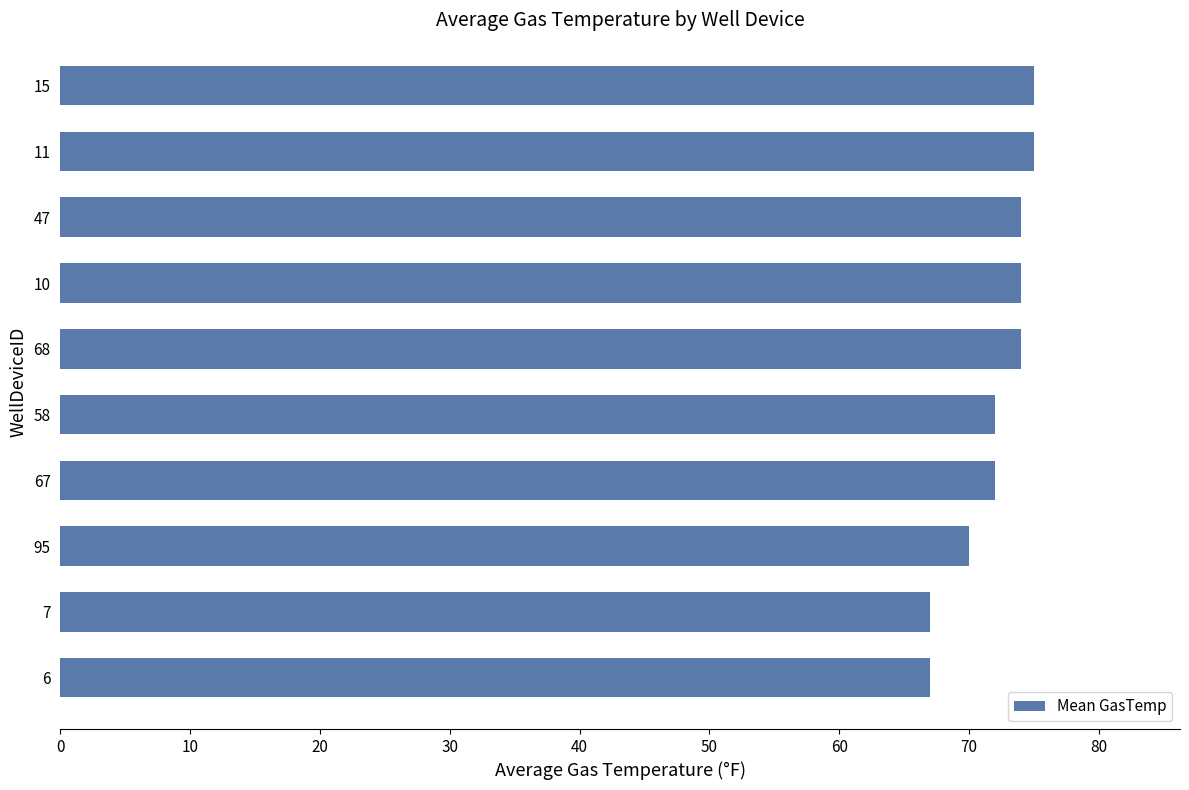

What is the greatest value displayed?

75